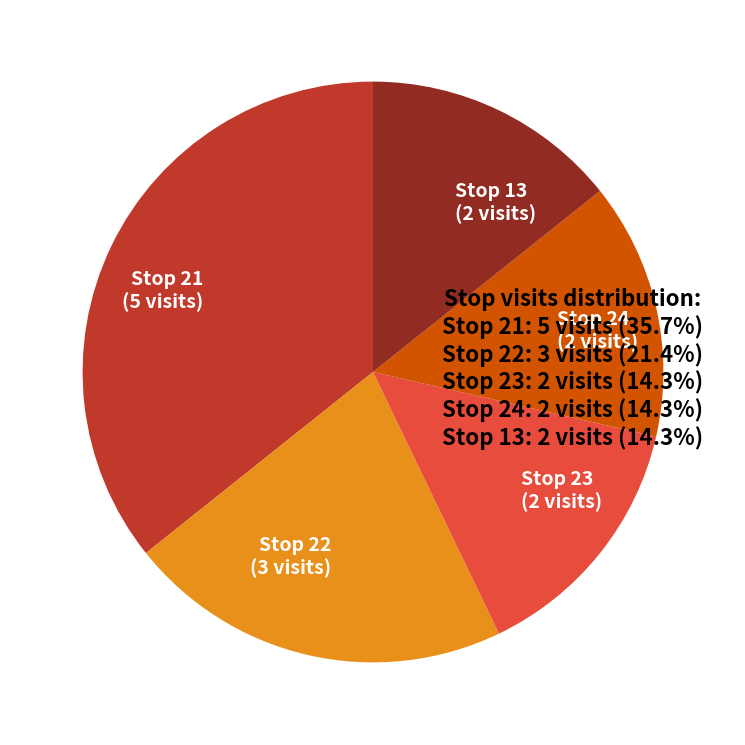

Is there any slice that represents more than half of the pie?

No